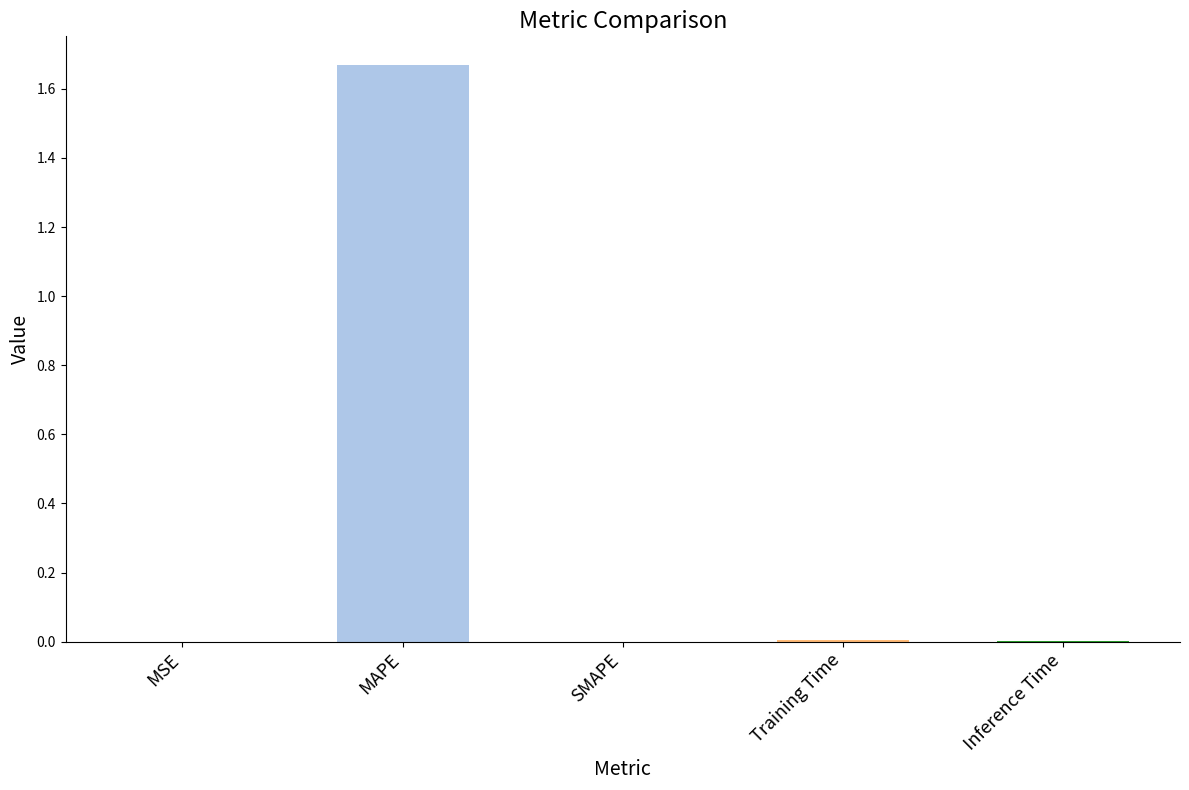

Are the bars grouped side by side (vs. stacked)?

No